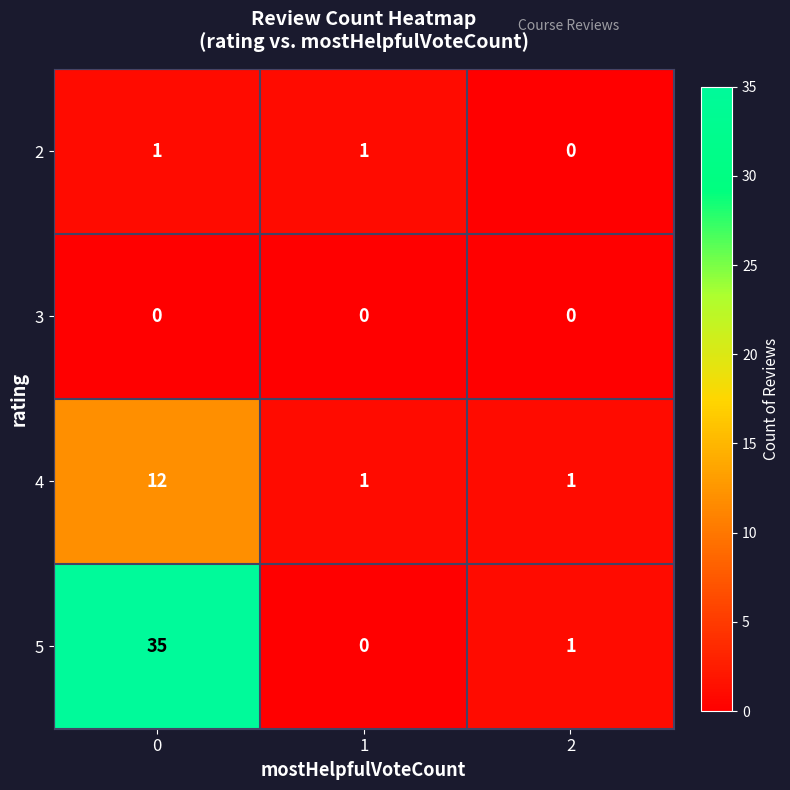

What is the total value across all series at 0?

48